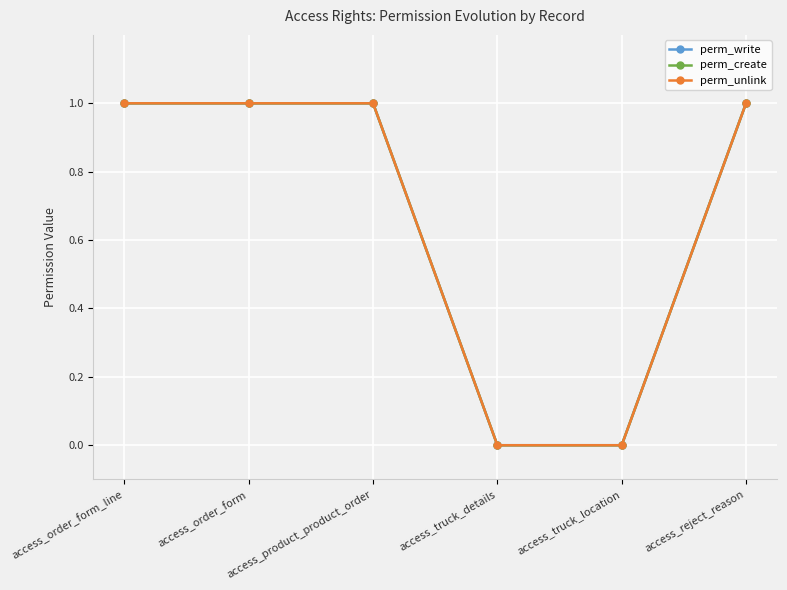

What is the difference between the second highest and second lowest values in the perm_write series?

1